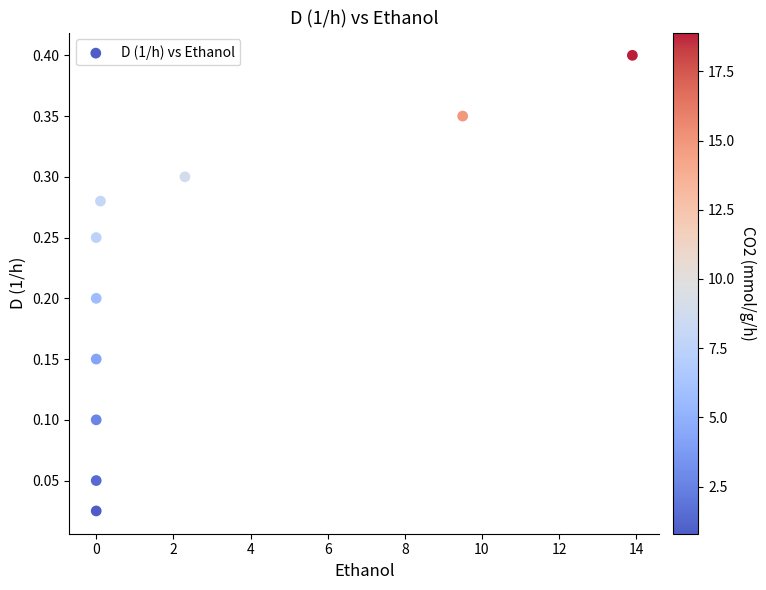

What is the range of X values (max minus min)?

13.9